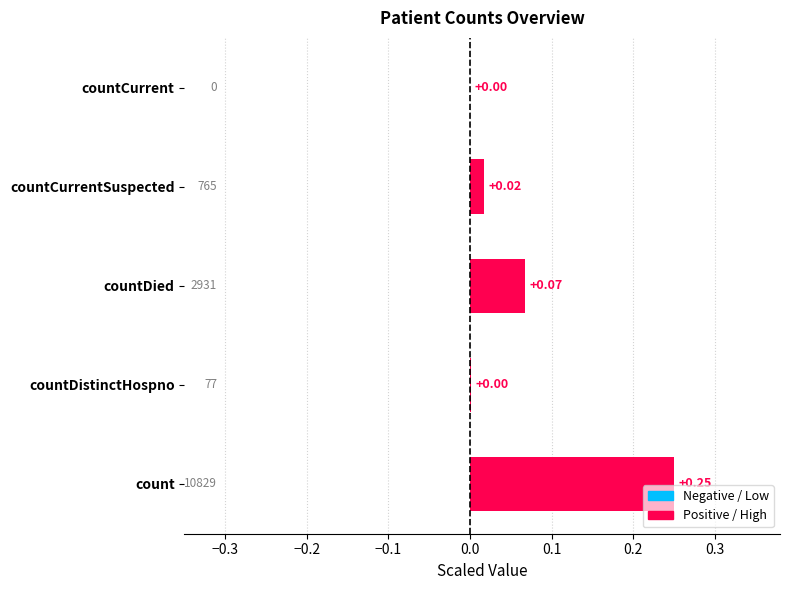

Which has a higher value, count or countDied?

count